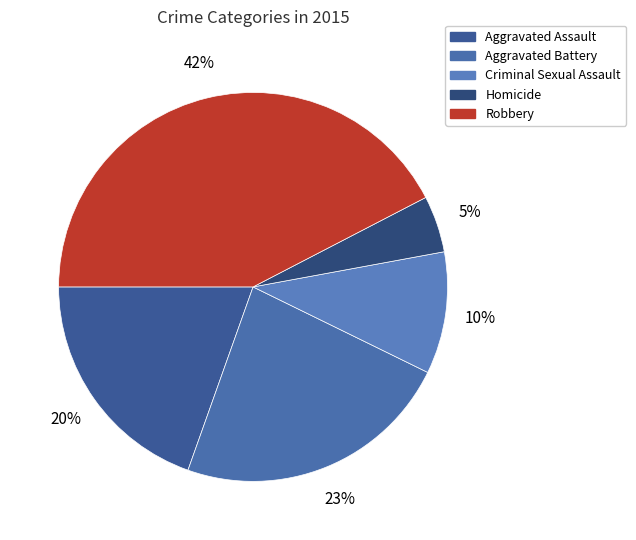

How many slices are in this pie chart?

5